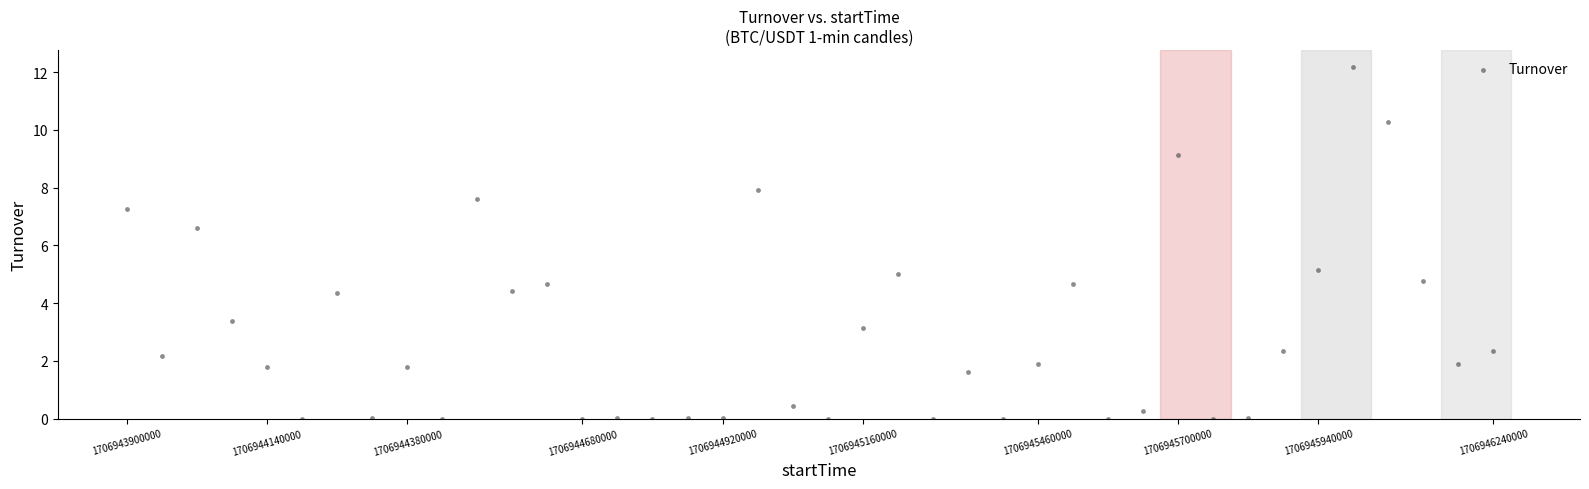

What Y value in the scatter plot is closest to 6?

6.6